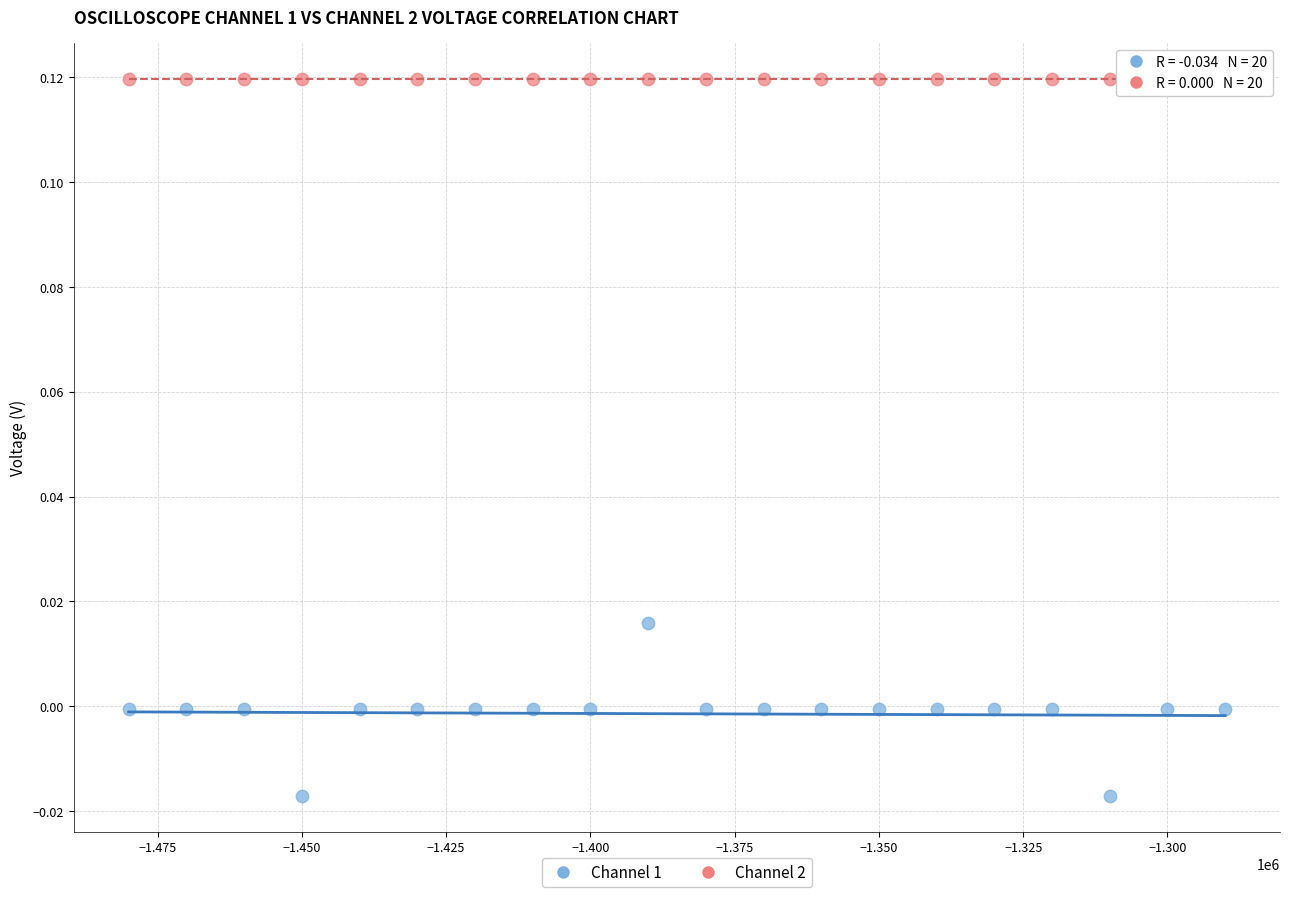

Which series contains the lowest Y value?

Channel 1